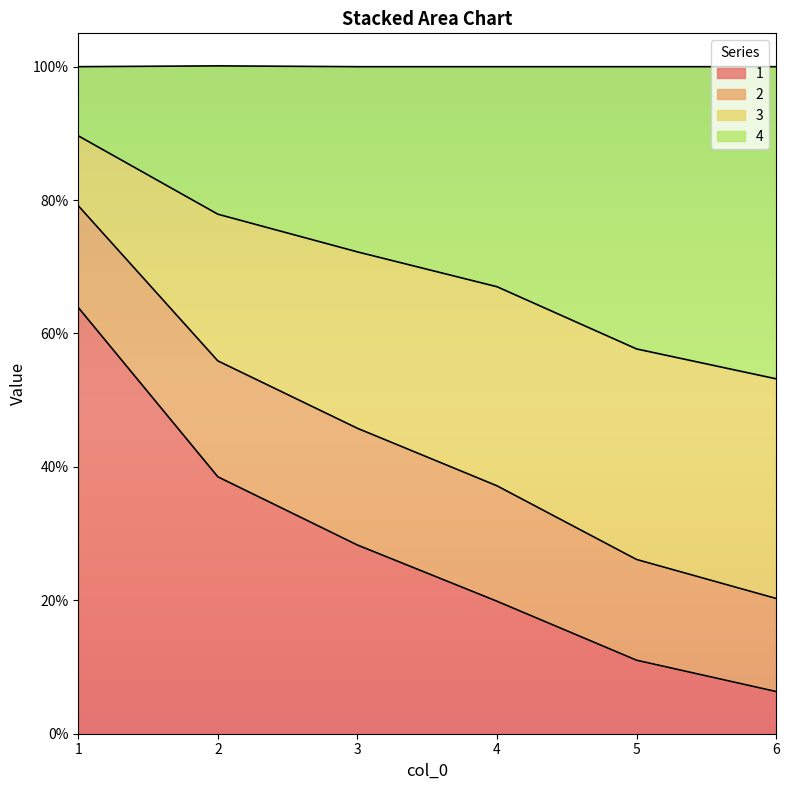

What is the difference between the maximum and minimum values in the 4 series?

0.4